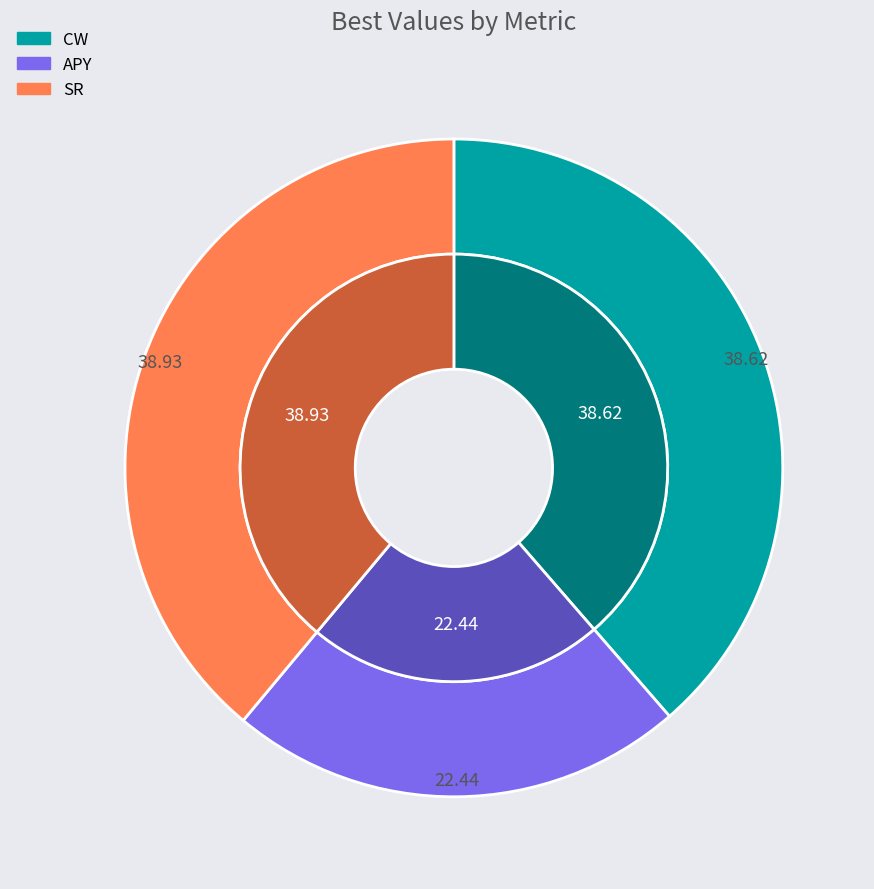

Rank the categories by value from highest to lowest.

SR, CW, APY